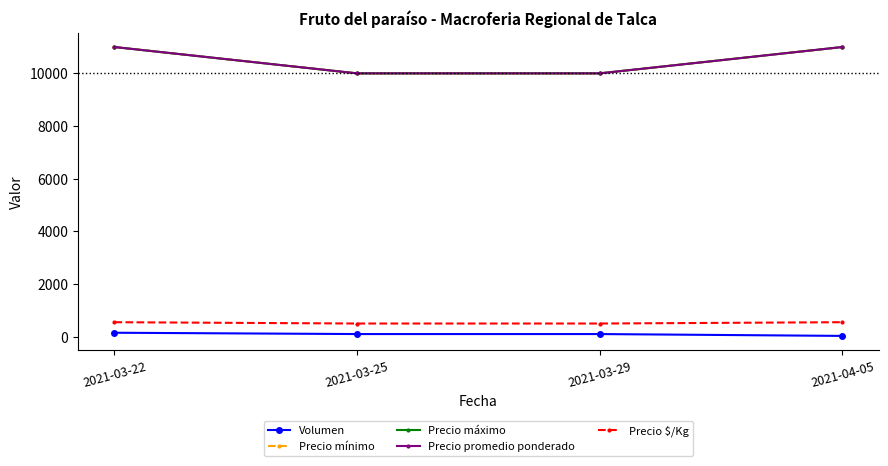

What value does the Precio $/Kg series have at 2021-04-05, to the nearest 10?

550